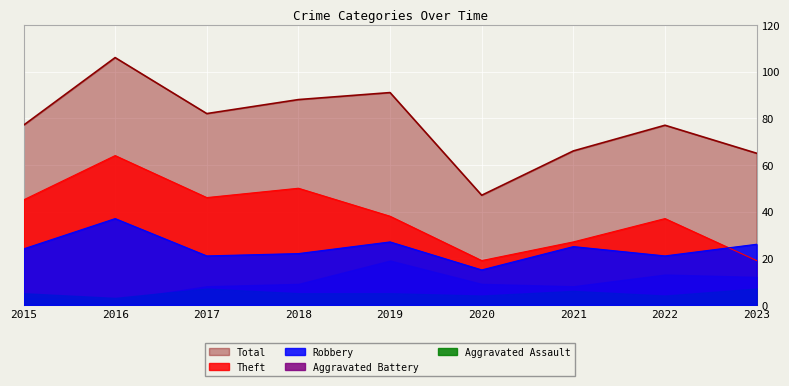

How many interior local peaks does the Robbery series have?

3